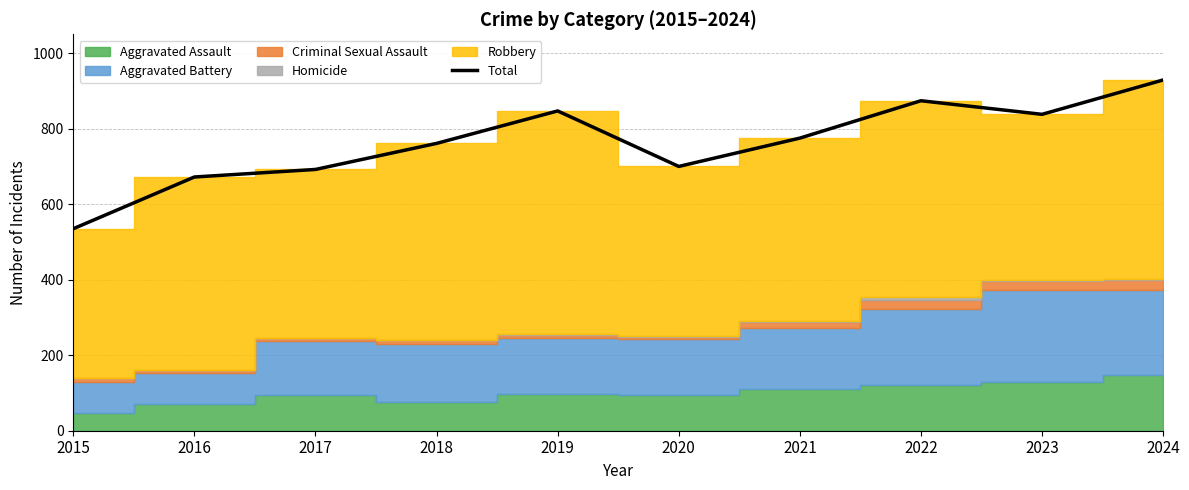

List the labels in order of value, smallest first.

2015, 2016, 2017, 2020, 2018, 2021, 2023, 2019, 2022, 2024